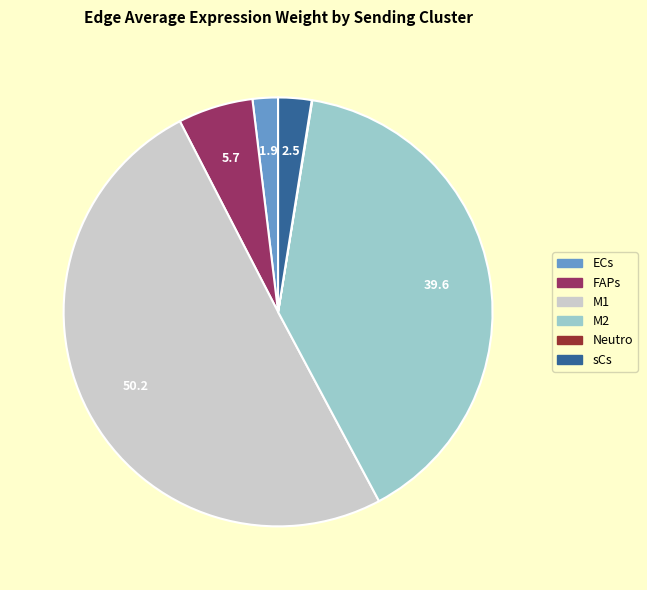

Which slice represents more than half of the pie?

M1